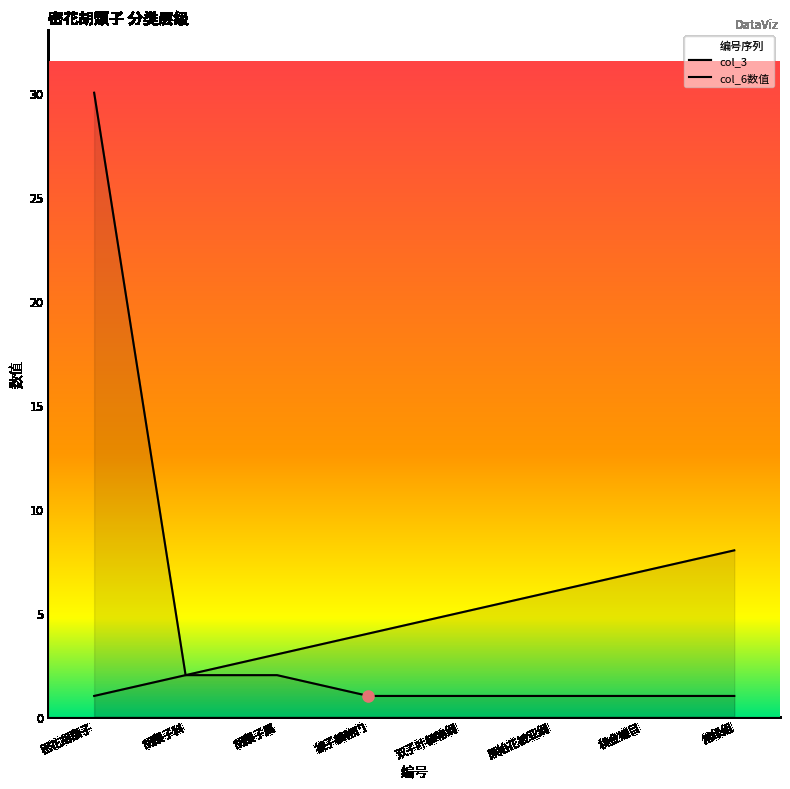

At 原始花被亚纲, list the series in order from largest to smallest.

col_3, col_6_numeric